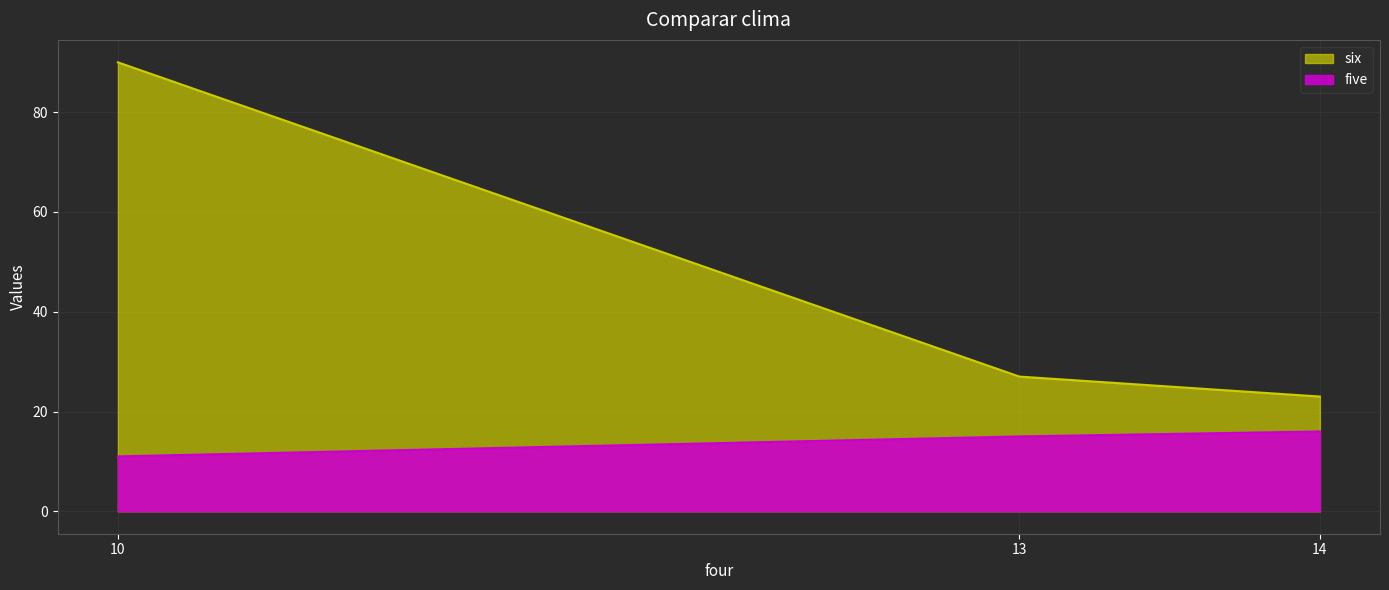

What is the maximum value shown in the chart?

90